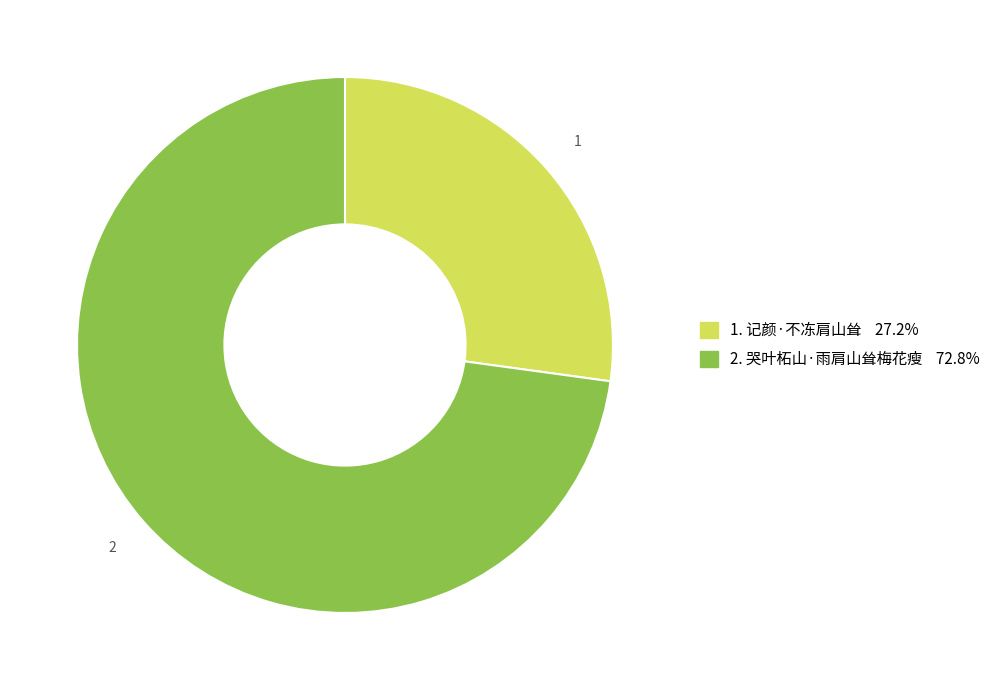

Does any single category account for the majority?

Yes